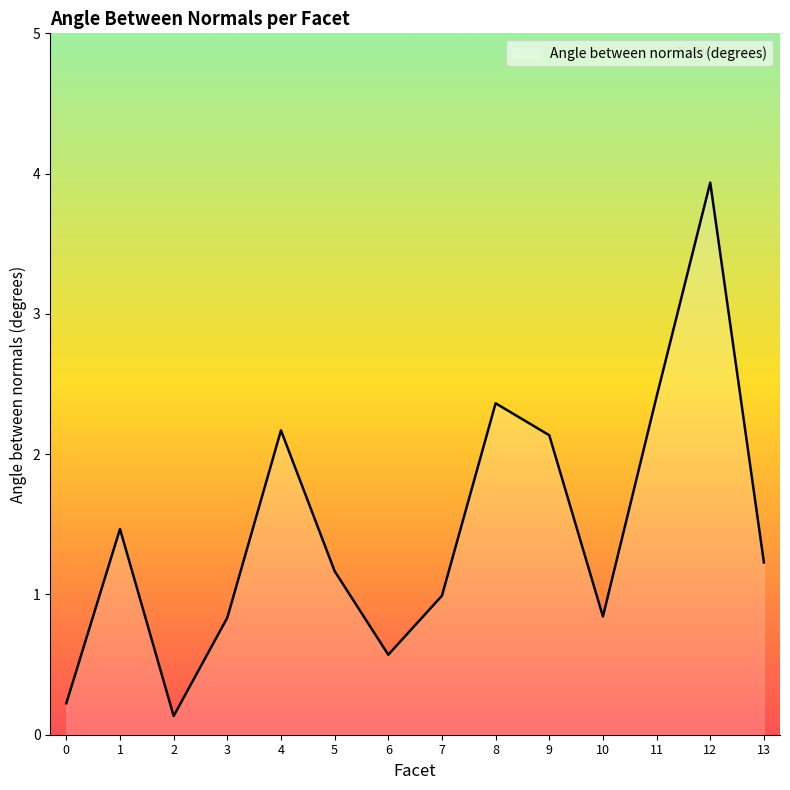

What is the greatest value displayed?

3.9